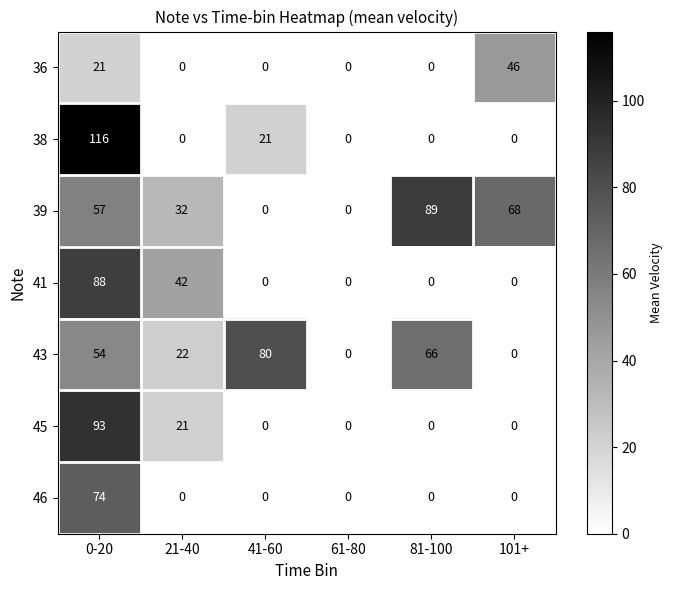

Which series changed the most between 21-40 and 81-100?

39